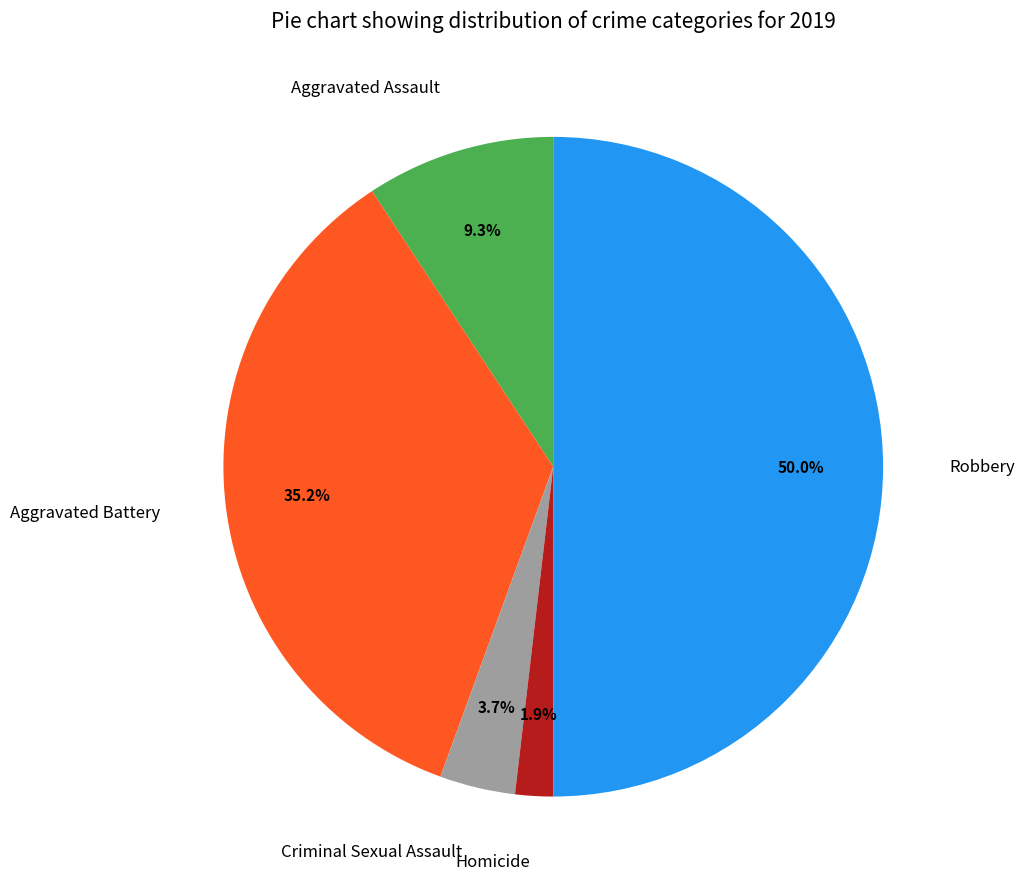

Between Homicide and Criminal Sexual Assault, which is larger?

Criminal Sexual Assault